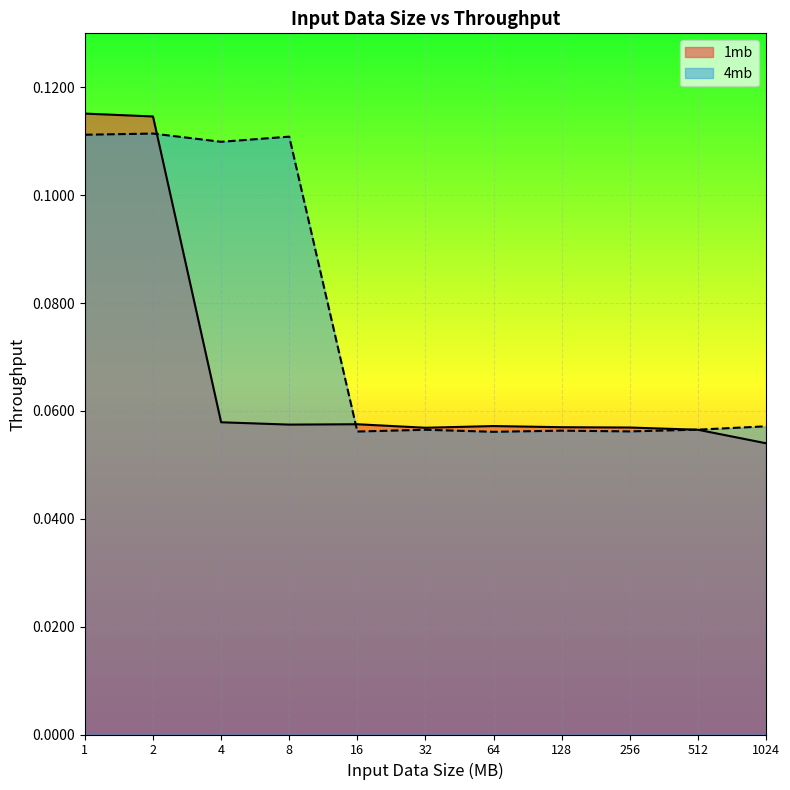

True or false: 1mb has a value of 0.1 at 64.0.

False